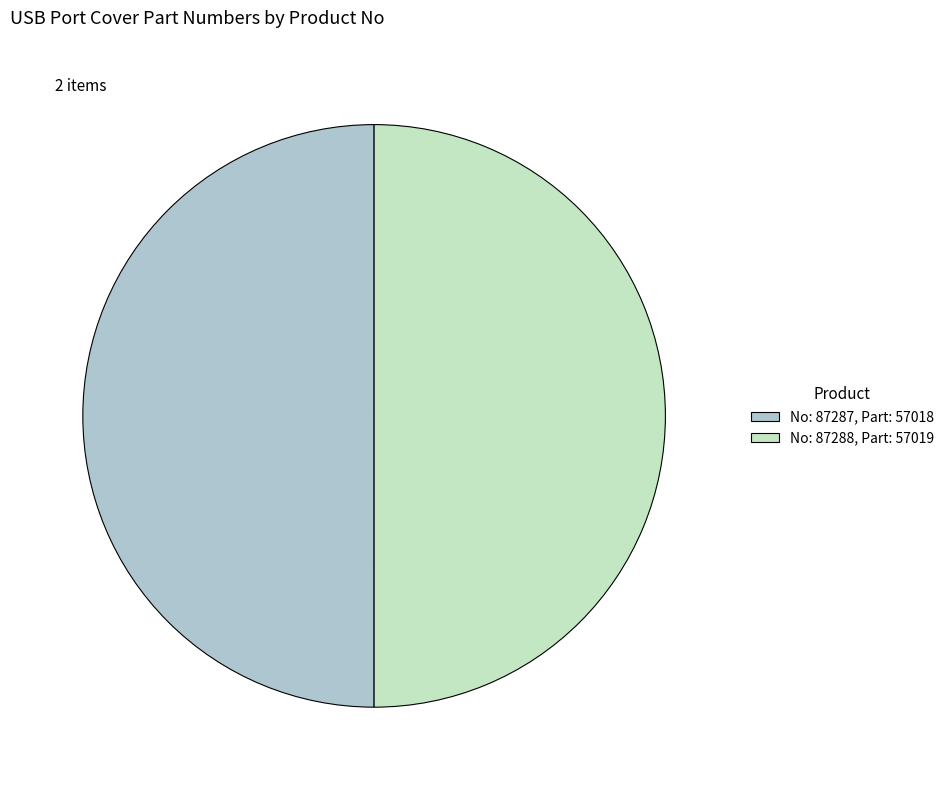

Approximately how many times larger is the value at No: 87288, Part: 57019 compared to No: 87287, Part: 57018?

1.0